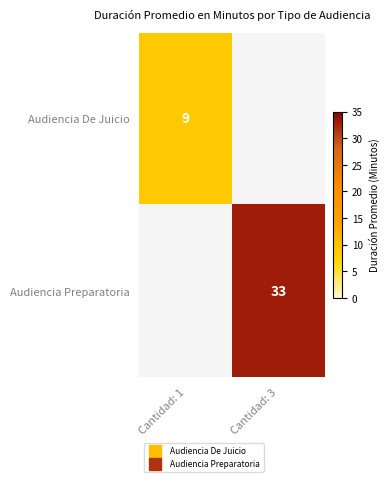

Which has a higher value, Cantidad: 1 or Cantidad: 3?

Cantidad: 3